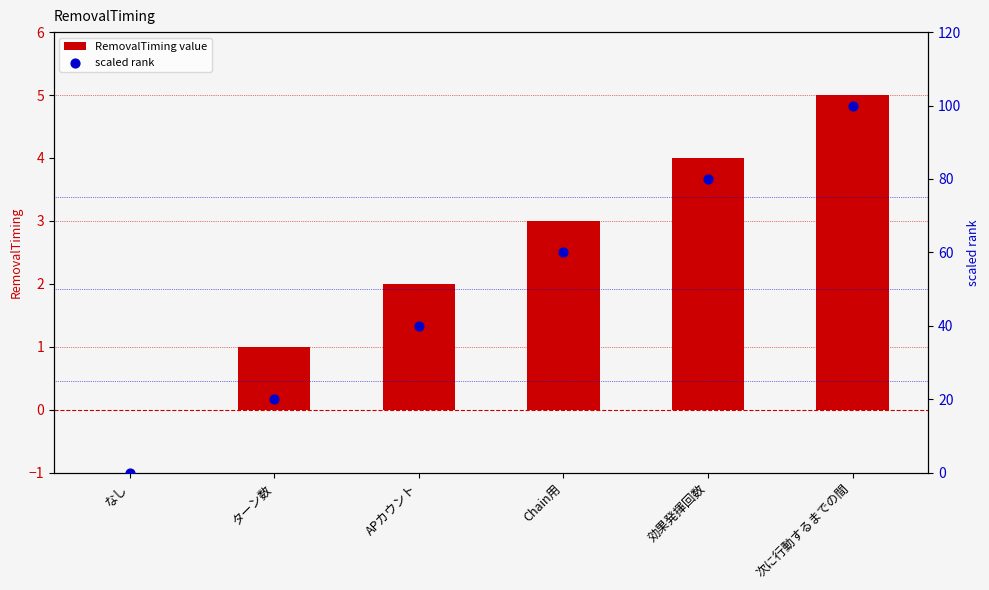

What are all the series names shown in the legend?

RemovalTiming value, scaled rank